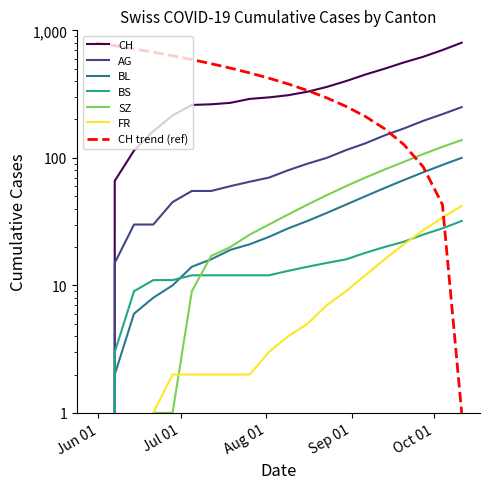

What is the maximum value for FR?

42